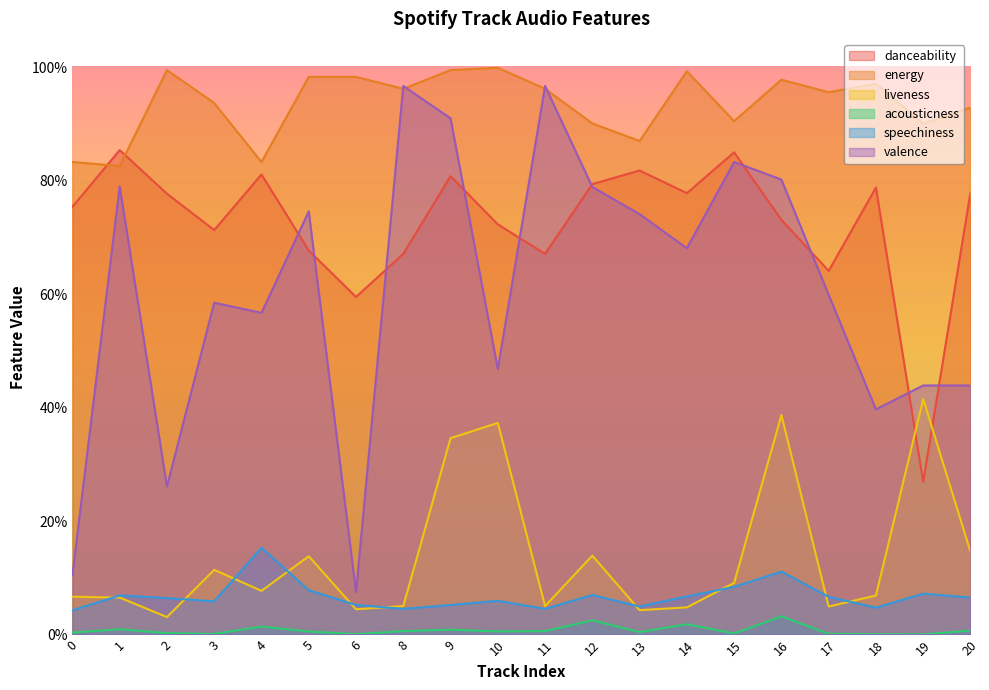

At which category does danceability reach its first local peak?

1